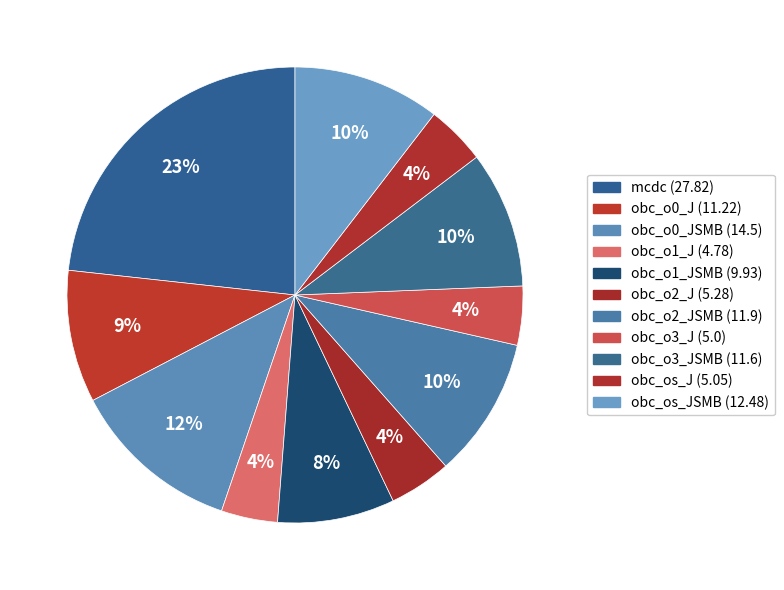

Which slice is the largest?

mcdc